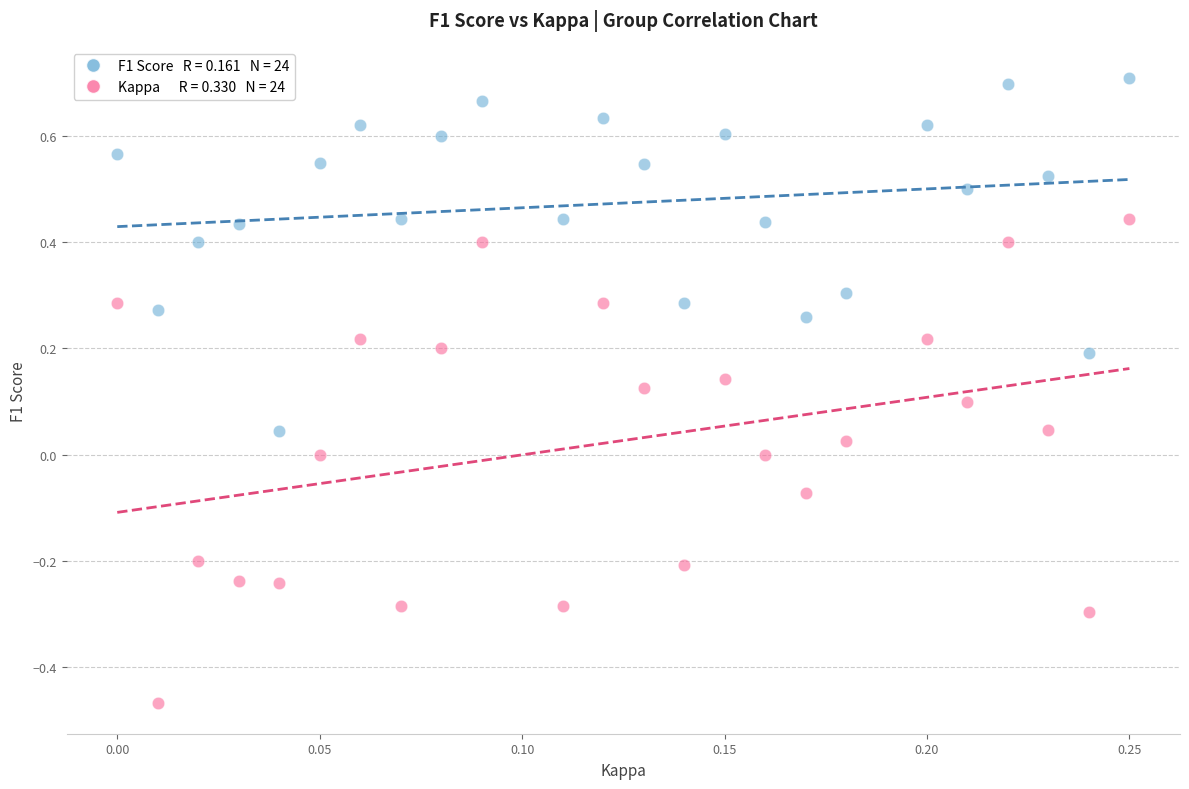

Count the number of points in this scatter plot.

48